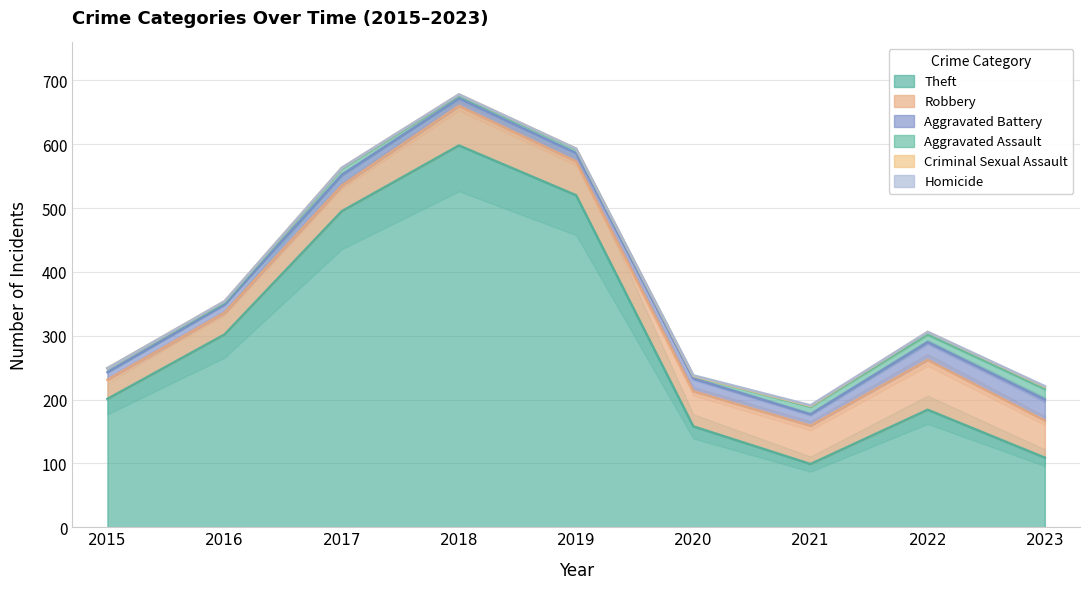

The value of Aggravated Assault at 2016 is 1. True or false?

False